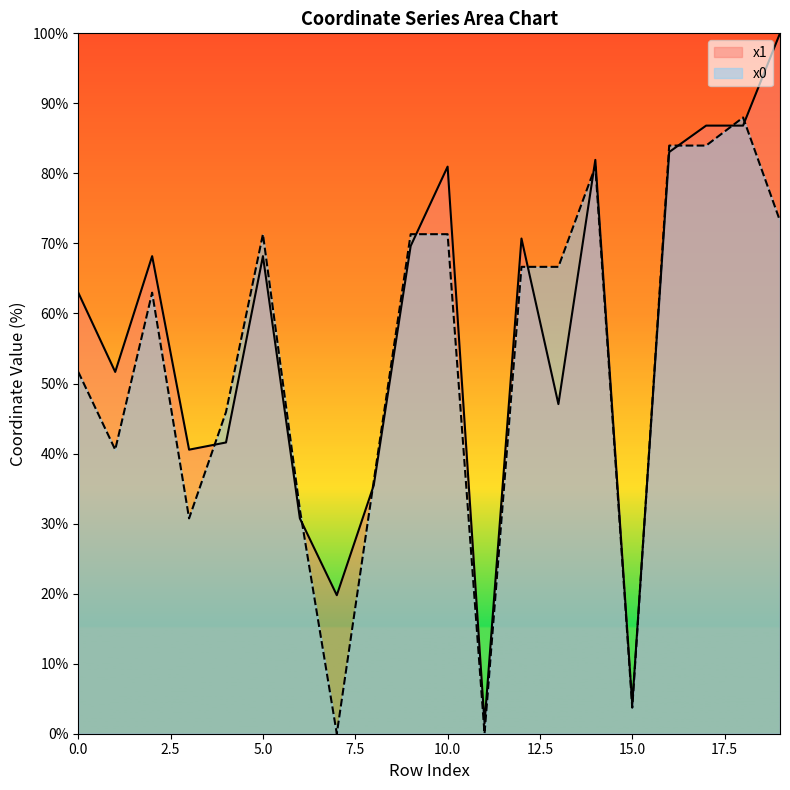

In x1, how many points are higher than both neighbors (excluding endpoints)?

5